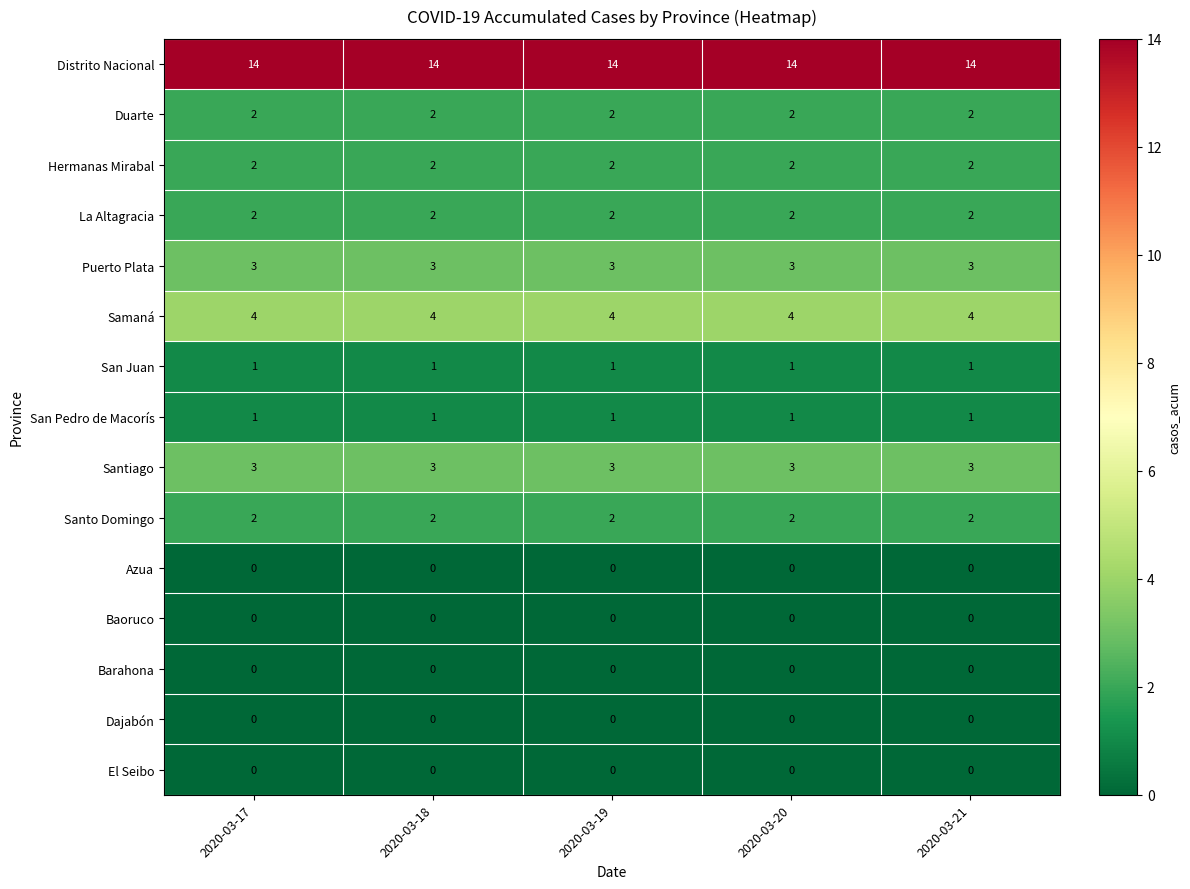

Read the Samaná value at 2020-03-18.

4